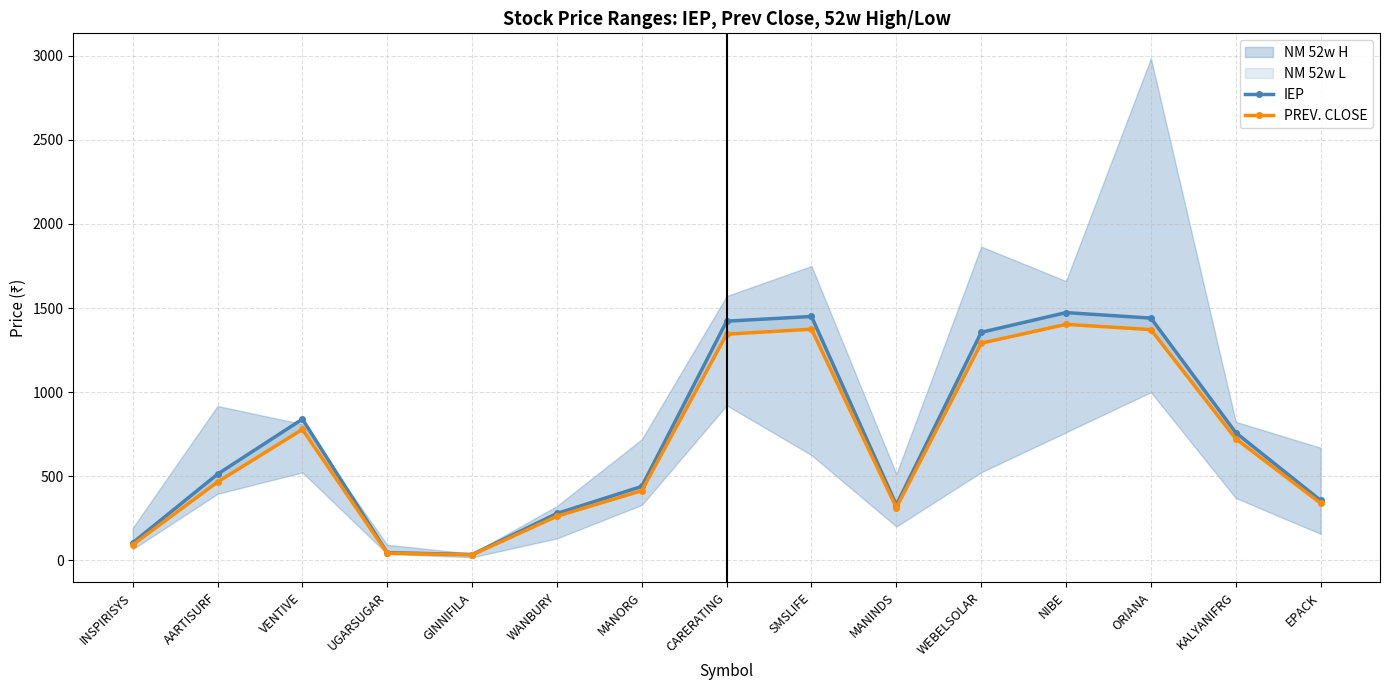

At which label is PREV. CLOSE closest to 717?

KALYANIFRG